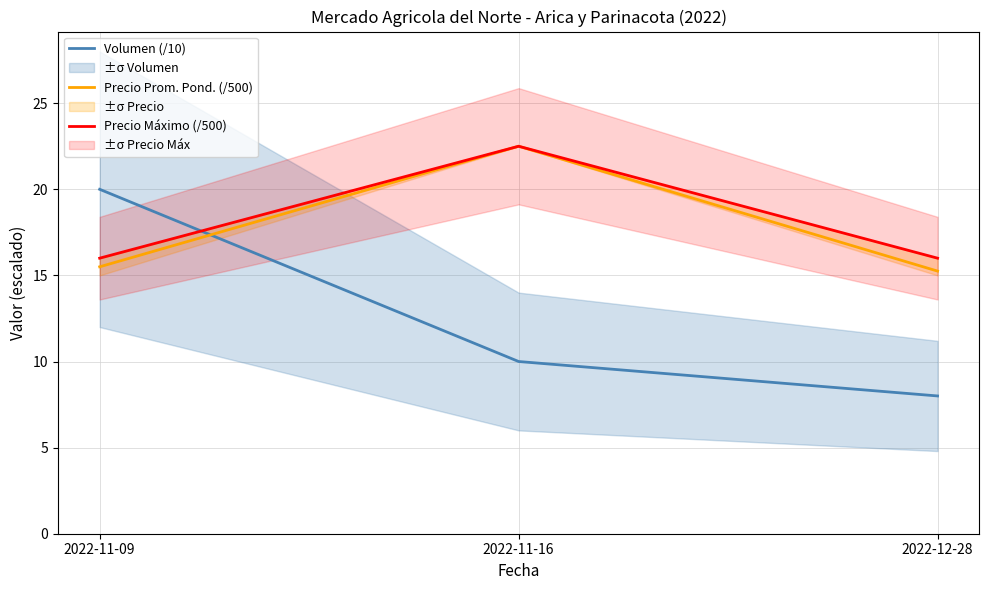

Is this an area chart (filled region under the line)?

No